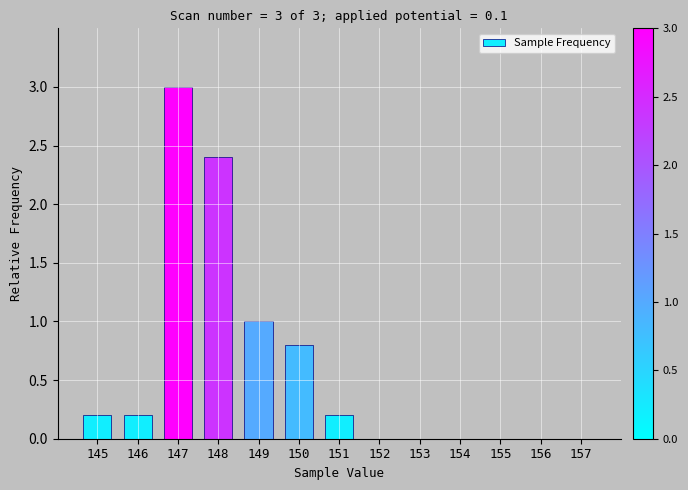

What is the change in value from 146 to 157?

-0.2